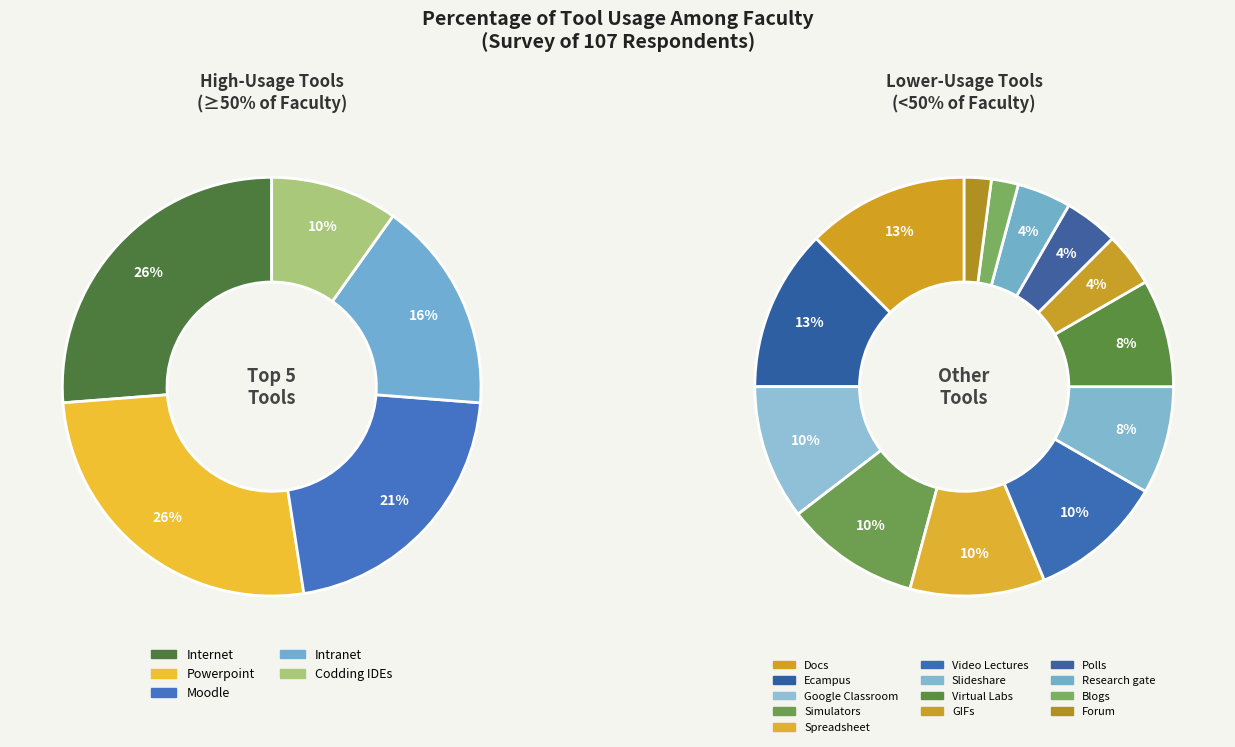

Rank the categories by value from lowest to highest.

Blogs, Forum, GIFs, Polls, Research gate, Slideshare, Virtual Labs, Google Classroom, Simulators, Spreadsheet, Video Lectures, Codding IDEs, Docs, Ecampus, Intranet, Moodle, Internet, Powerpoint